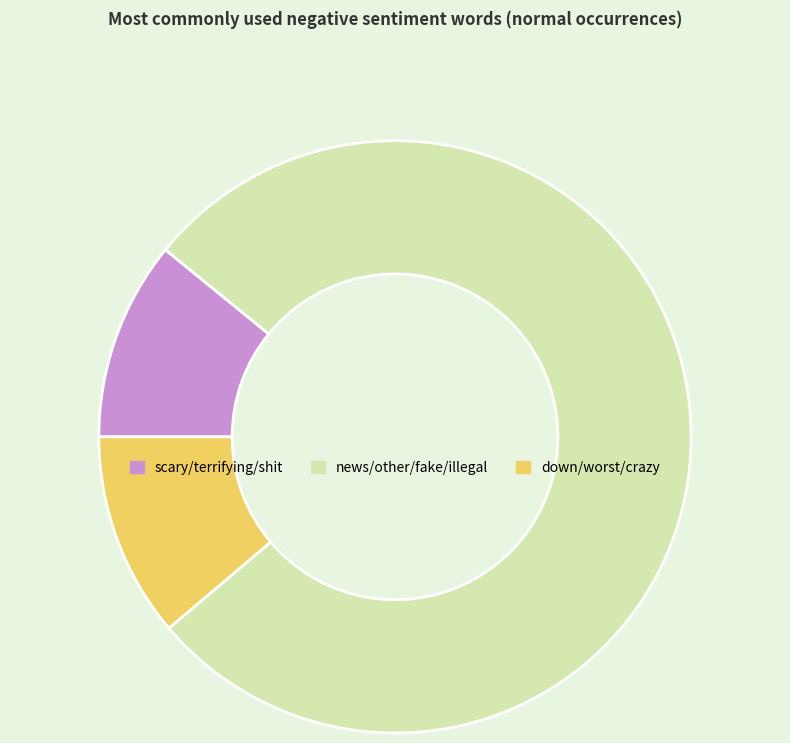

Count the number of slices in the pie.

3